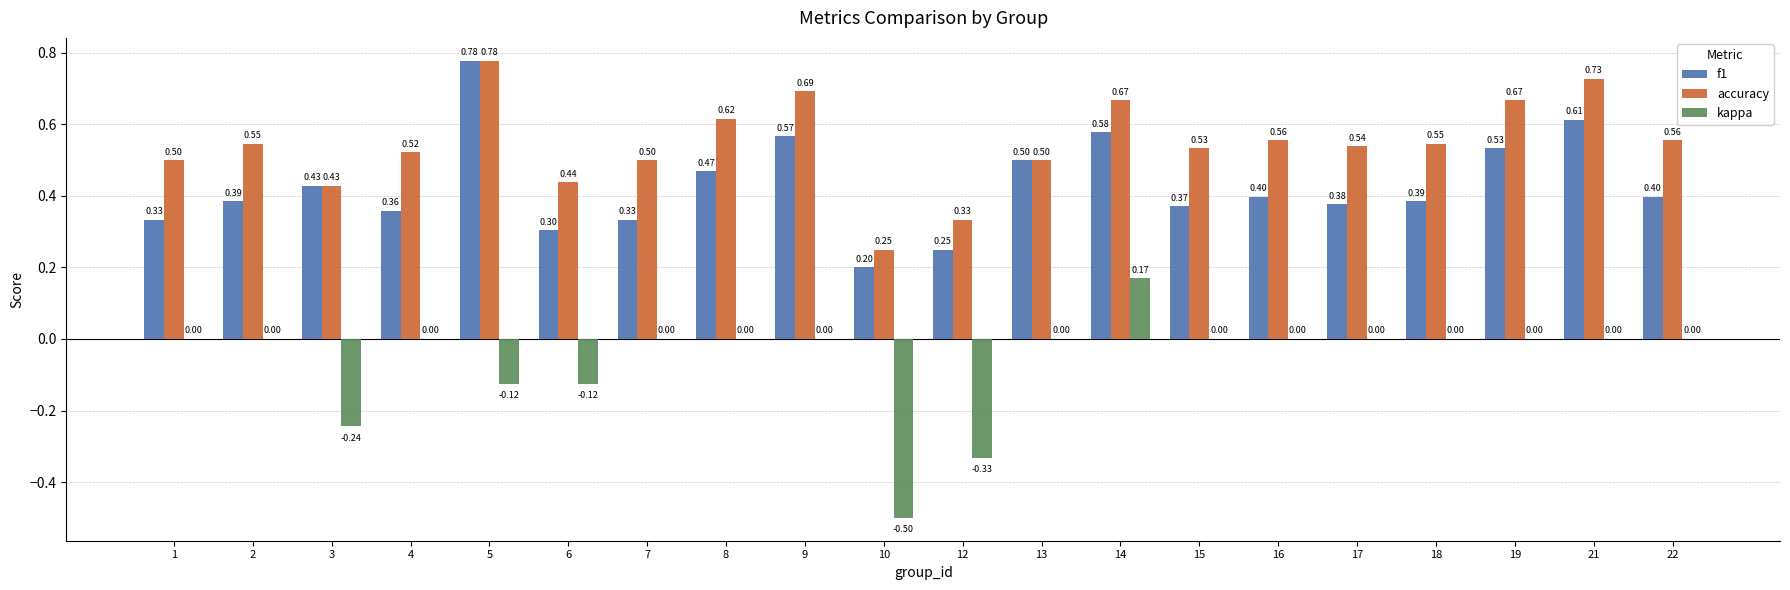

What is the sum of all kappa values?

-1.2